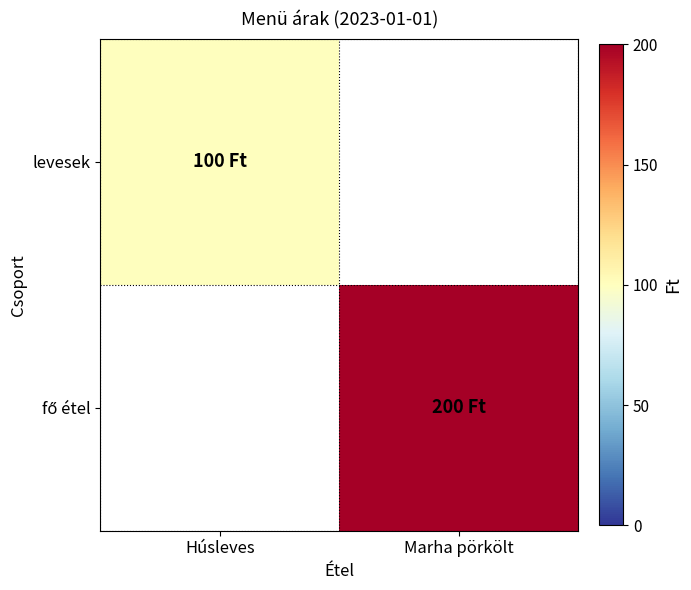

Rank the series by their maximum value, from highest to lowest.

fő étel, levesek